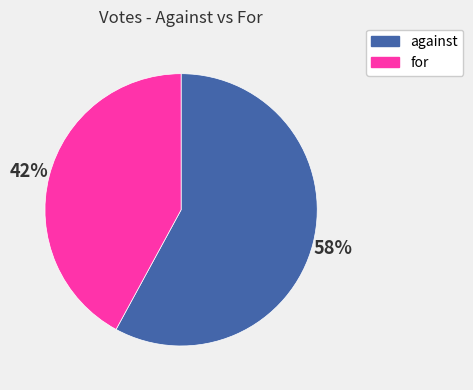

Does against account for over 50% of the chart?

Yes